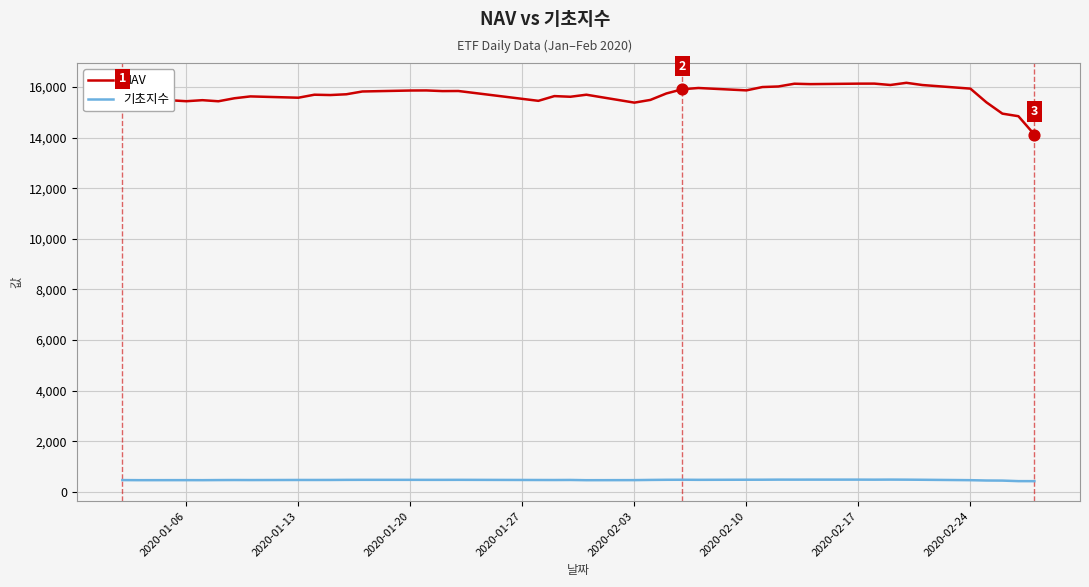

Which series has the largest total across all categories?

NAV